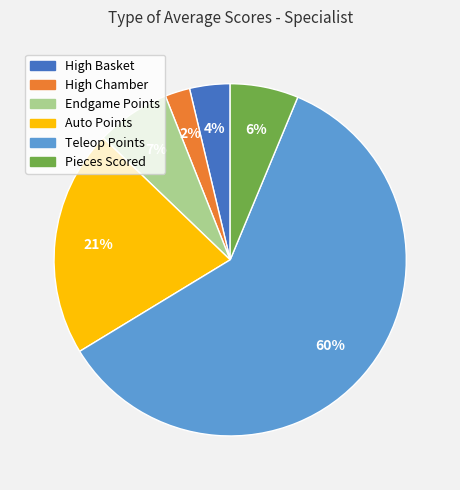

Is it true that Endgame Points is 7% of the pie?

True